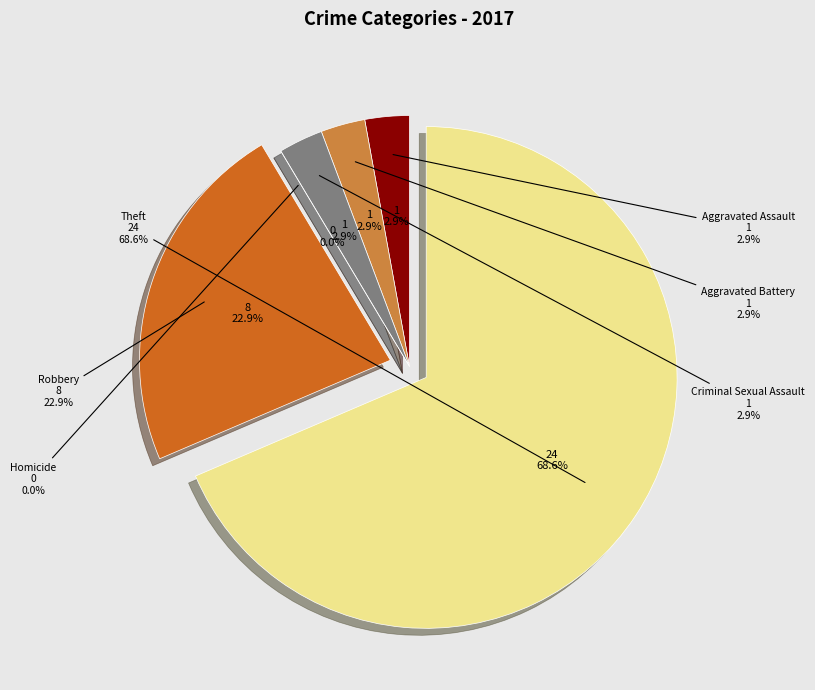

The Aggravated Battery slice represents 3% of the pie. True or false?

True